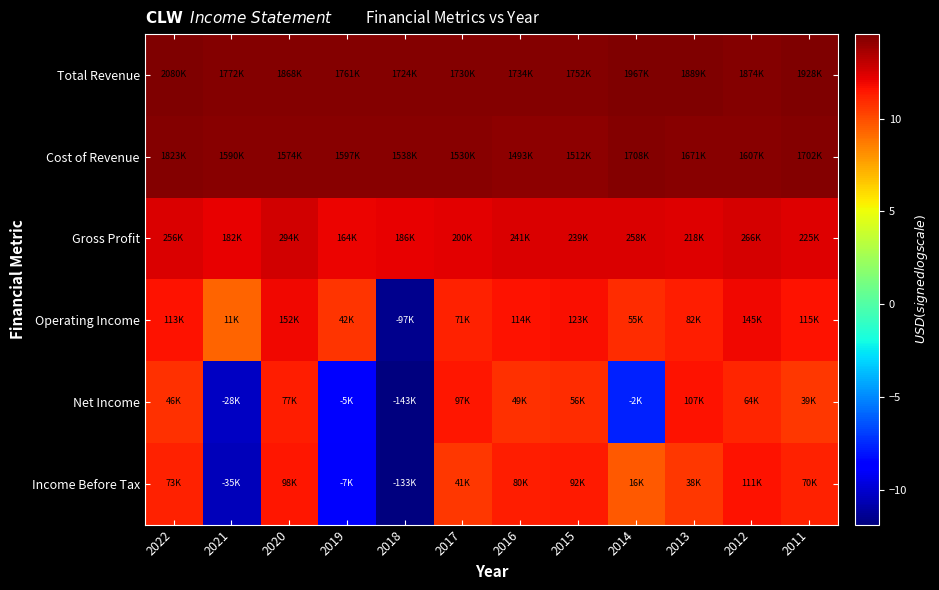

What is the smallest value displayed?

-11.9